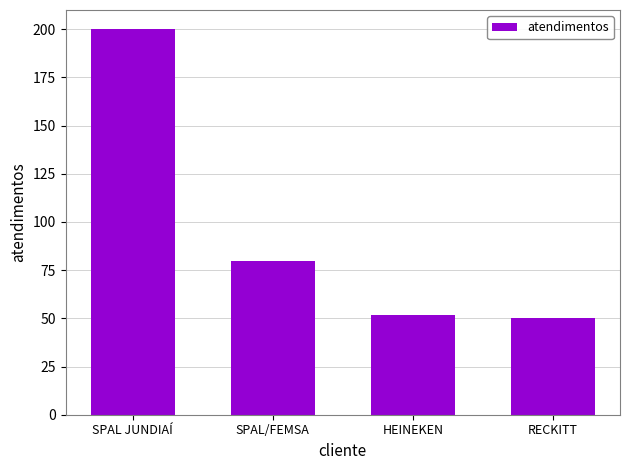

Is it true that the value at SPAL JUNDIAÍ is 273?

False